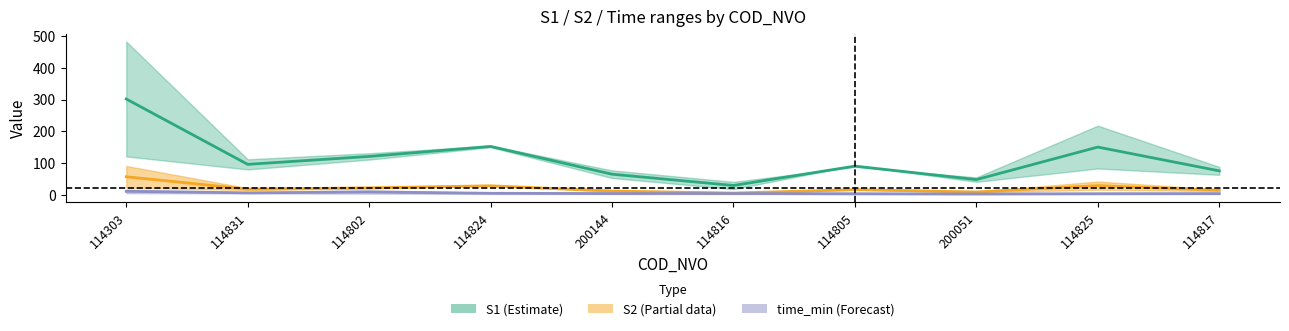

How many lines are shown in the chart?

3